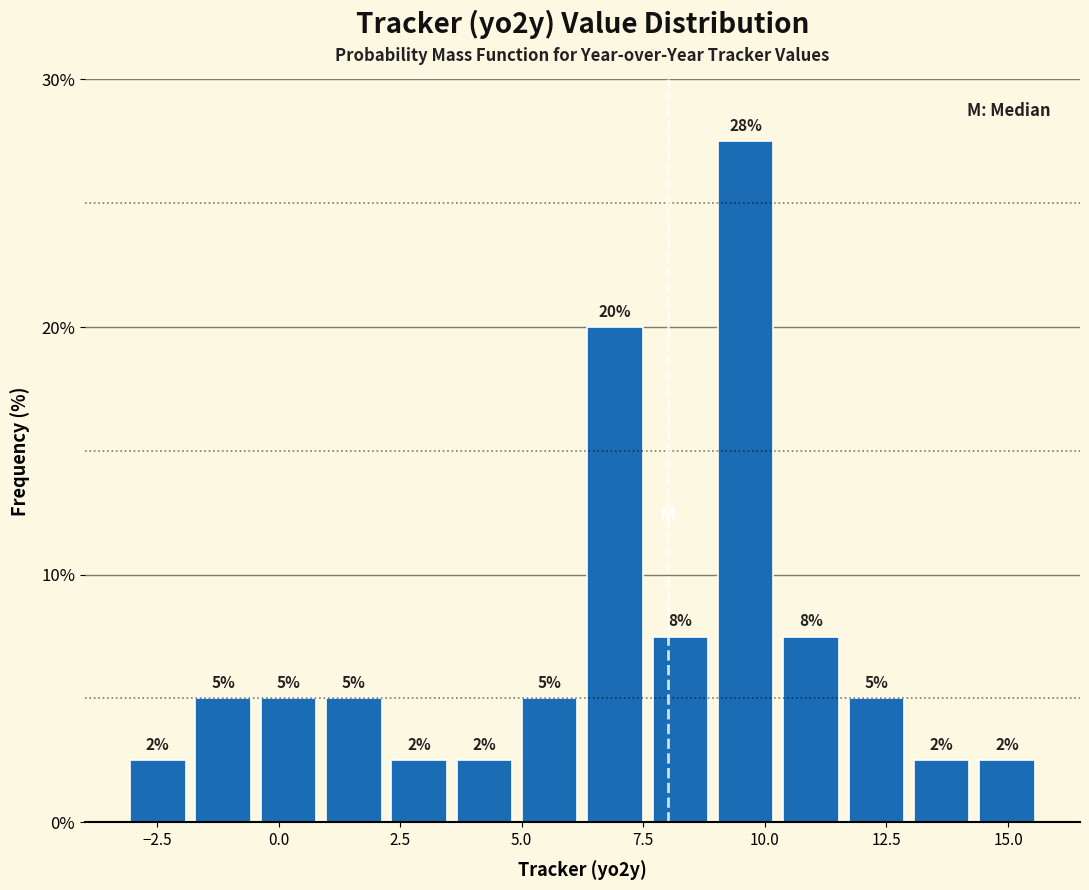

Read against the x-axis, roughly where is the centre of the tallest bar?

9.5